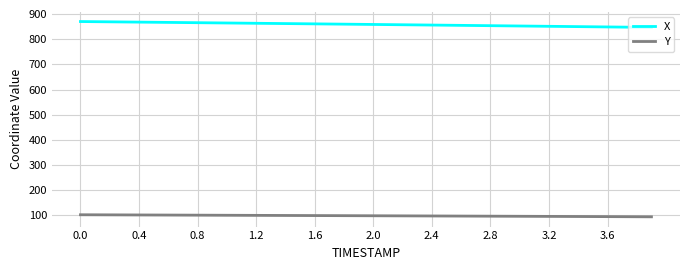

Does the chart have visible grid lines?

Yes